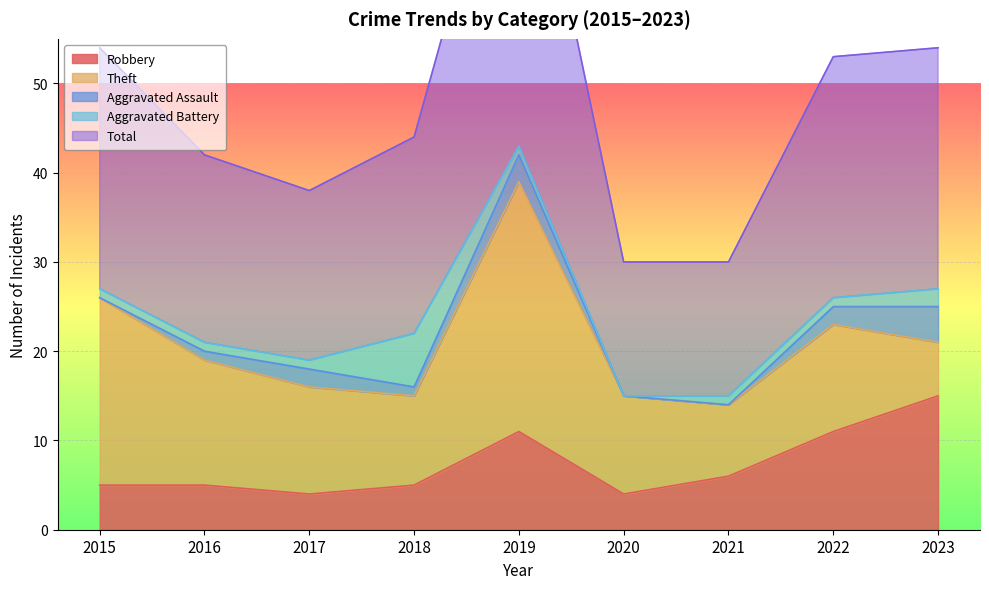

The value of Robbery at 2019 is 11. True or false?

True